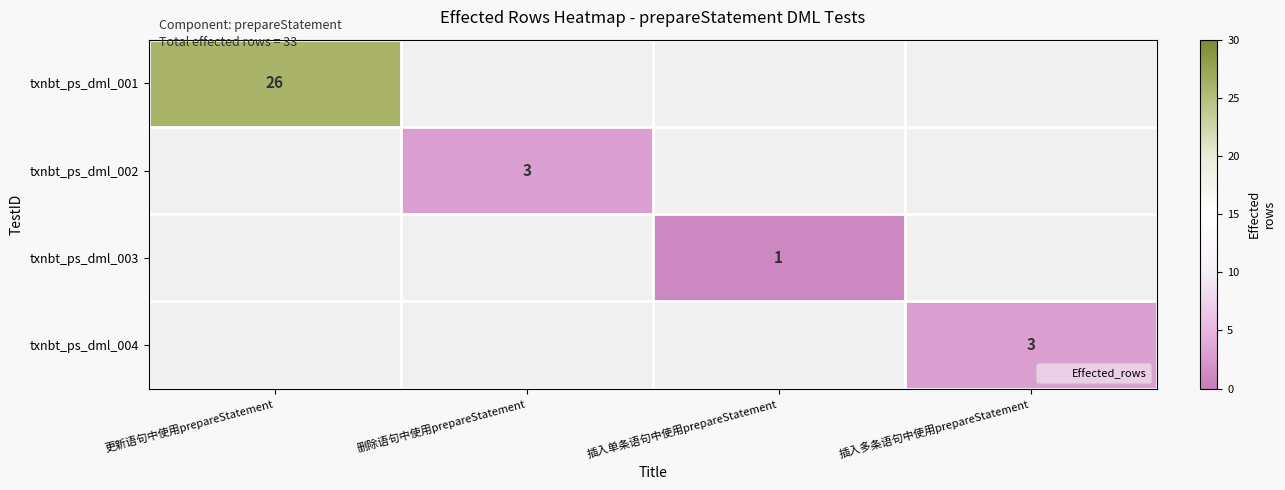

How many categories are shown in the chart?

4